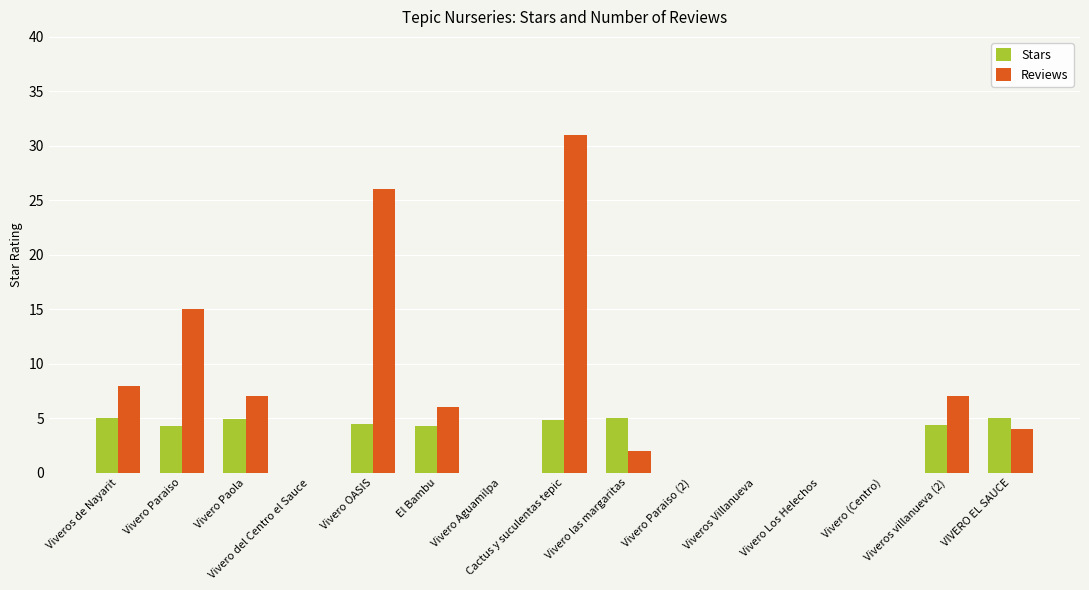

What is the greatest value displayed?

31.0